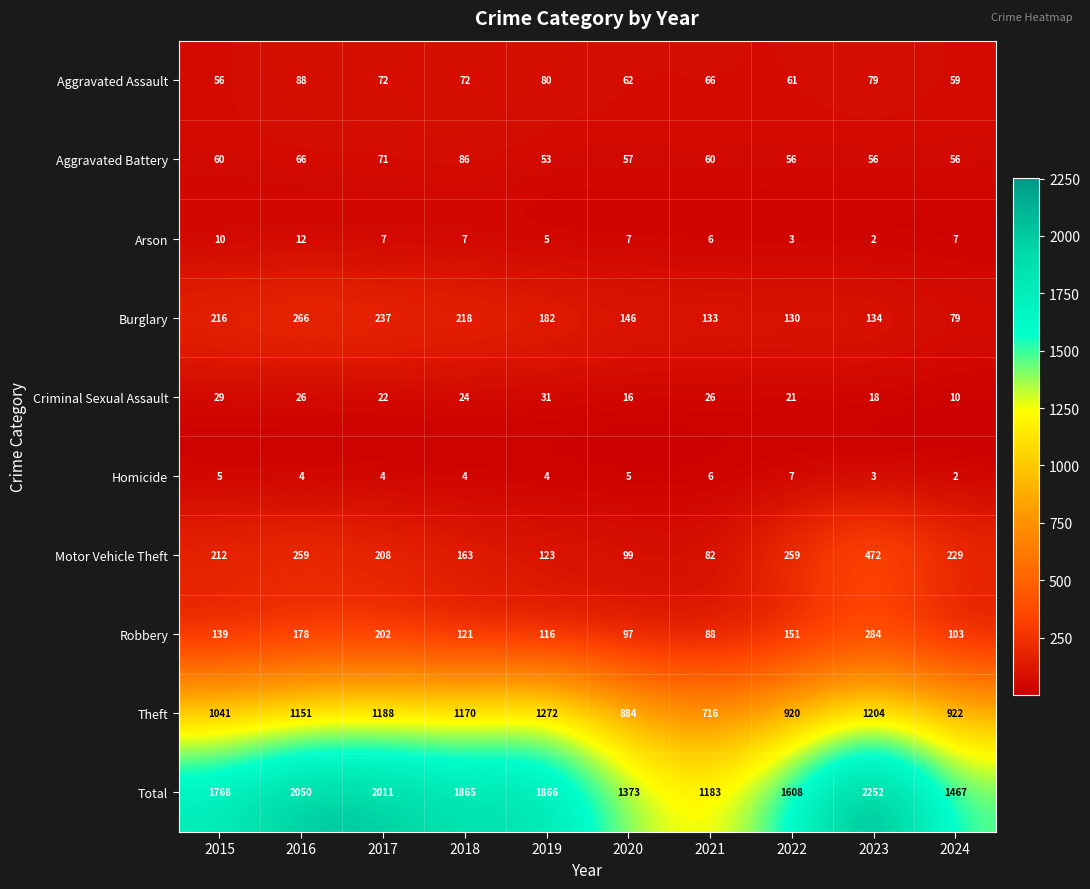

What is the sum of the Criminal Sexual Assault values at 2020 and 2015?

45